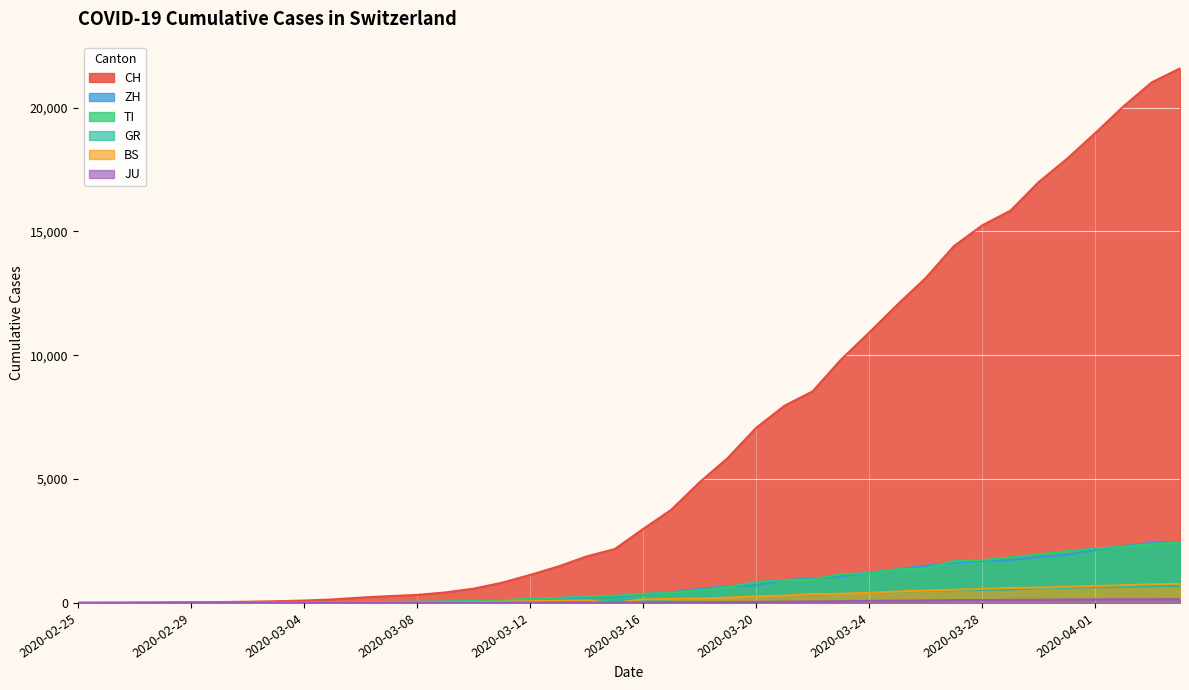

True or false: GR has more than 2 points higher than both neighbors.

False